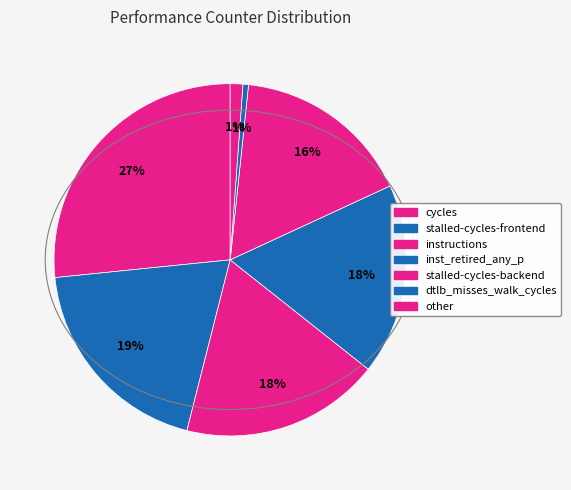

Is there a majority slice in this chart?

No